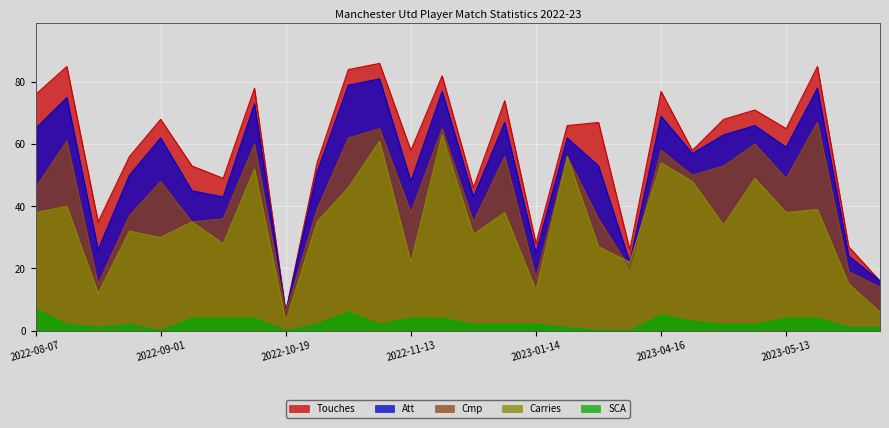

What is the sum of the Att values at 2022-08-27 and 2022-12-27?

127